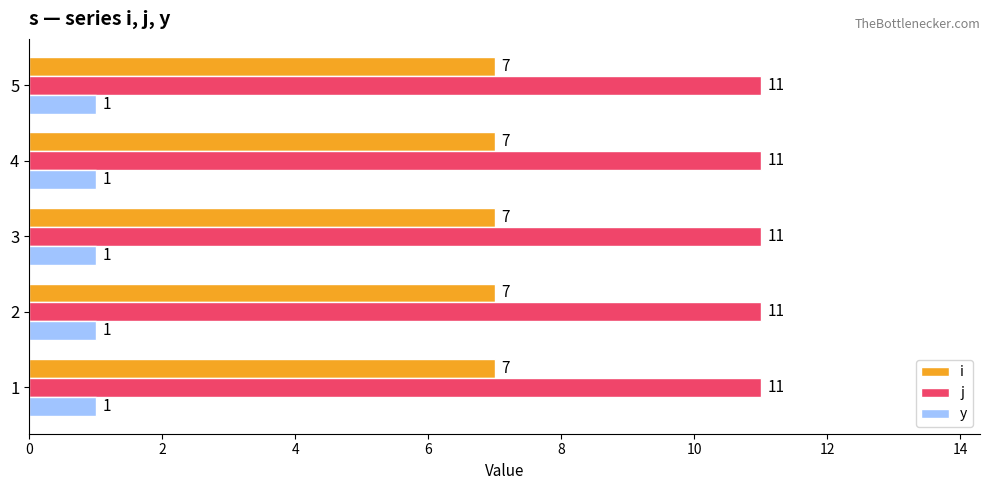

What is the difference between the highest and lowest values at 2?

10